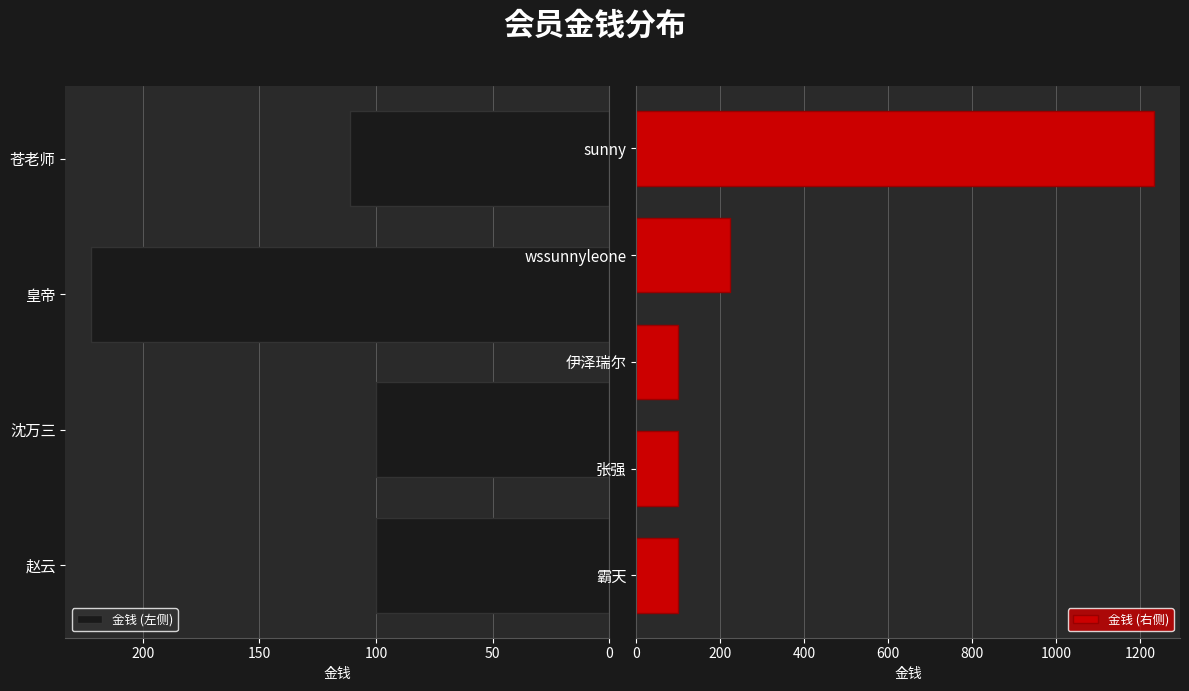

At which label is the value closest to 666?

皇帝